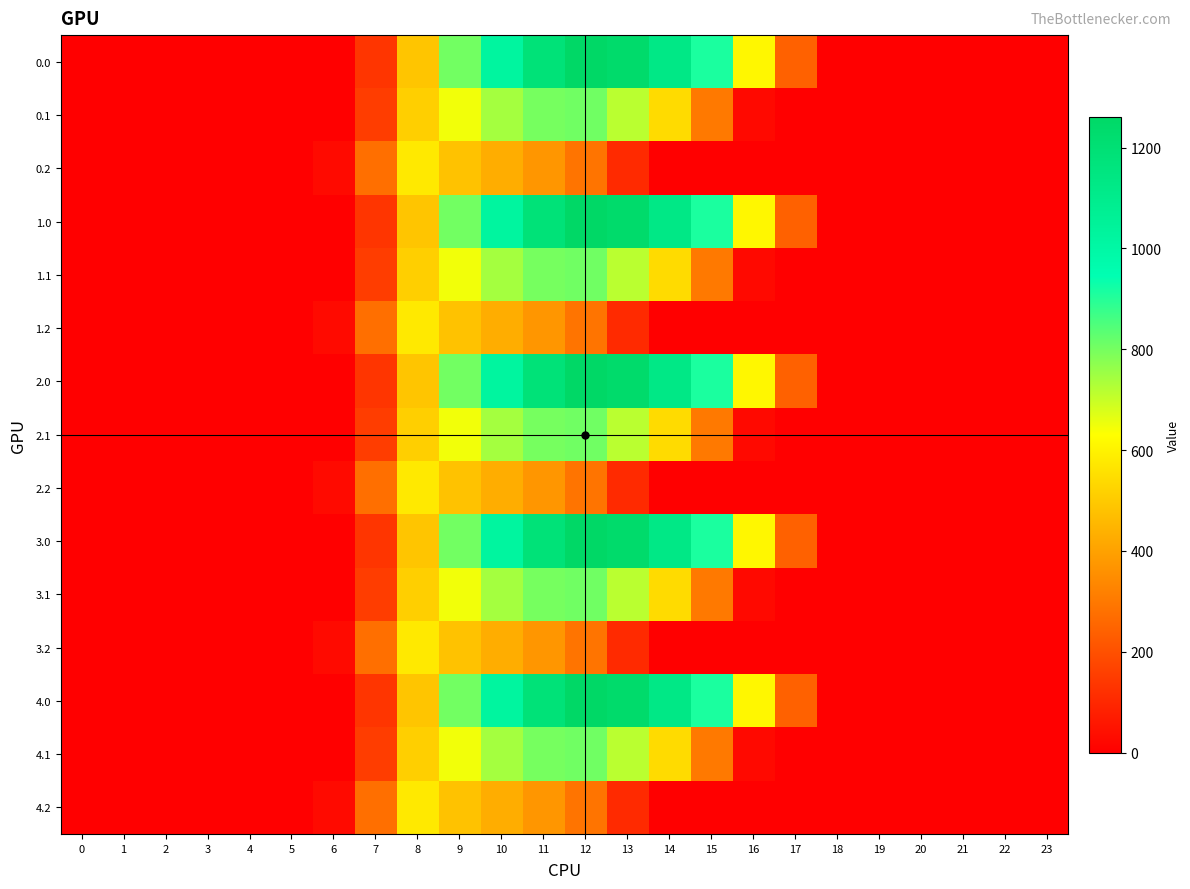

Reading right to left, what are all the values shown in this chart?

0.0: 23=0.0	22=0.0	21=0.0	20=0.0	19=0.0	18=0.0	17=243.5	16=613.0	15=911.8	14=1128.6	13=1237.4	12=1261.6	11=1185.2	10=1023.2	9=804.0	8=489.3	7=134.3	6=0.0	5=0.0	4=0.0	3=0.0	2=0.0	1=0.0	0=0.0
0.1: 23=0.0	22=0.0	21=0.0	20=0.0	19=0.0	18=0.0	17=0.0	16=26.8	15=301.4	14=544.1	13=715.3	12=806.9	11=800.2	10=742.1	9=646.9	8=514.8	7=153.2	6=0.0	5=0.0	4=0.0	3=0.0	2=0.0	1=0.0	0=0.0
0.2: 23=0.0	22=0.0	21=0.0	20=0.0	19=0.0	18=0.0	17=0.0	16=0.0	15=0.0	14=0.0	13=107.8	12=289.5	11=374.4	10=430.5	9=480.7	8=576.6	7=276.9	6=29.3	5=0.0	4=0.0	3=0.0	2=0.0	1=0.0	0=0.0
1.0: 23=0.0	22=0.0	21=0.0	20=0.0	19=0.0	18=0.0	17=243.5	16=613.0	15=911.8	14=1128.6	13=1237.4	12=1261.6	11=1185.2	10=1023.2	9=804.0	8=489.3	7=134.3	6=0.0	5=0.0	4=0.0	3=0.0	2=0.0	1=0.0	0=0.0
1.1: 23=0.0	22=0.0	21=0.0	20=0.0	19=0.0	18=0.0	17=0.0	16=26.8	15=301.4	14=544.1	13=715.3	12=806.9	11=800.2	10=742.1	9=646.9	8=514.8	7=153.2	6=0.0	5=0.0	4=0.0	3=0.0	2=0.0	1=0.0	0=0.0
1.2: 23=0.0	22=0.0	21=0.0	20=0.0	19=0.0	18=0.0	17=0.0	16=0.0	15=0.0	14=0.0	13=107.8	12=289.5	11=374.4	10=430.5	9=480.7	8=576.6	7=276.9	6=29.3	5=0.0	4=0.0	3=0.0	2=0.0	1=0.0	0=0.0
2.0: 23=0.0	22=0.0	21=0.0	20=0.0	19=0.0	18=0.0	17=243.5	16=613.0	15=911.8	14=1128.6	13=1237.4	12=1261.6	11=1185.2	10=1023.2	9=804.0	8=489.3	7=134.3	6=0.0	5=0.0	4=0.0	3=0.0	2=0.0	1=0.0	0=0.0
2.1: 23=0.0	22=0.0	21=0.0	20=0.0	19=0.0	18=0.0	17=0.0	16=26.8	15=301.4	14=544.1	13=715.3	12=806.9	11=800.2	10=742.1	9=646.9	8=514.8	7=153.2	6=0.0	5=0.0	4=0.0	3=0.0	2=0.0	1=0.0	0=0.0
2.2: 23=0.0	22=0.0	21=0.0	20=0.0	19=0.0	18=0.0	17=0.0	16=0.0	15=0.0	14=0.0	13=107.8	12=289.5	11=374.4	10=430.5	9=480.7	8=576.6	7=276.9	6=29.3	5=0.0	4=0.0	3=0.0	2=0.0	1=0.0	0=0.0
3.0: 23=0.0	22=0.0	21=0.0	20=0.0	19=0.0	18=0.0	17=243.5	16=613.0	15=911.8	14=1128.6	13=1237.4	12=1261.6	11=1185.2	10=1023.2	9=804.0	8=489.3	7=134.3	6=0.0	5=0.0	4=0.0	3=0.0	2=0.0	1=0.0	0=0.0
3.1: 23=0.0	22=0.0	21=0.0	20=0.0	19=0.0	18=0.0	17=0.0	16=26.8	15=301.4	14=544.1	13=715.3	12=806.9	11=800.2	10=742.1	9=646.9	8=514.8	7=153.2	6=0.0	5=0.0	4=0.0	3=0.0	2=0.0	1=0.0	0=0.0
3.2: 23=0.0	22=0.0	21=0.0	20=0.0	19=0.0	18=0.0	17=0.0	16=0.0	15=0.0	14=0.0	13=107.8	12=289.5	11=374.4	10=430.5	9=480.7	8=576.6	7=276.9	6=29.3	5=0.0	4=0.0	3=0.0	2=0.0	1=0.0	0=0.0
4.0: 23=0.0	22=0.0	21=0.0	20=0.0	19=0.0	18=0.0	17=243.5	16=613.0	15=911.8	14=1128.6	13=1237.4	12=1261.6	11=1185.2	10=1023.2	9=804.0	8=489.3	7=134.3	6=0.0	5=0.0	4=0.0	3=0.0	2=0.0	1=0.0	0=0.0
4.1: 23=0.0	22=0.0	21=0.0	20=0.0	19=0.0	18=0.0	17=0.0	16=26.8	15=301.4	14=544.1	13=715.3	12=806.9	11=800.2	10=742.1	9=646.9	8=514.8	7=153.2	6=0.0	5=0.0	4=0.0	3=0.0	2=0.0	1=0.0	0=0.0
4.2: 23=0.0	22=0.0	21=0.0	20=0.0	19=0.0	18=0.0	17=0.0	16=0.0	15=0.0	14=0.0	13=107.8	12=289.5	11=374.4	10=430.5	9=480.7	8=576.6	7=276.9	6=29.3	5=0.0	4=0.0	3=0.0	2=0.0	1=0.0	0=0.0